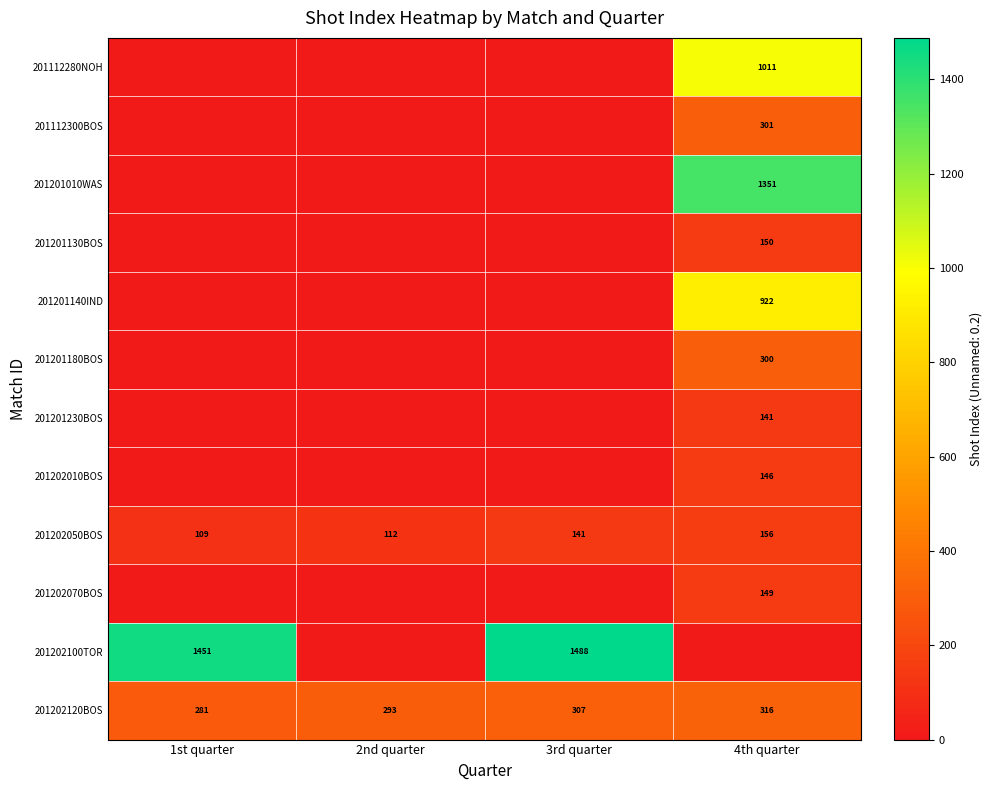

Which category has the lowest value in the 201202050BOS series?

1st quarter